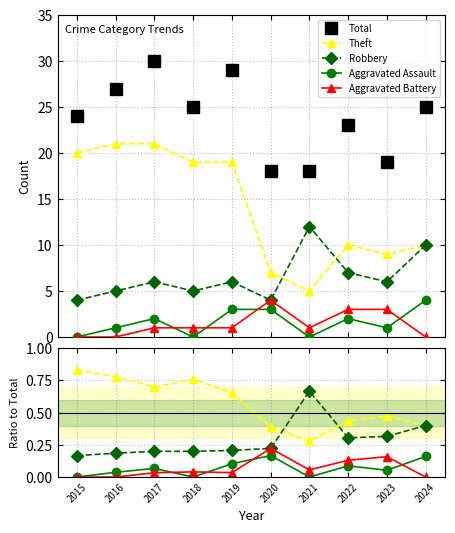

What are all the series names shown in the legend?

Total, Theft, Robbery, Aggravated Assault, Aggravated Battery